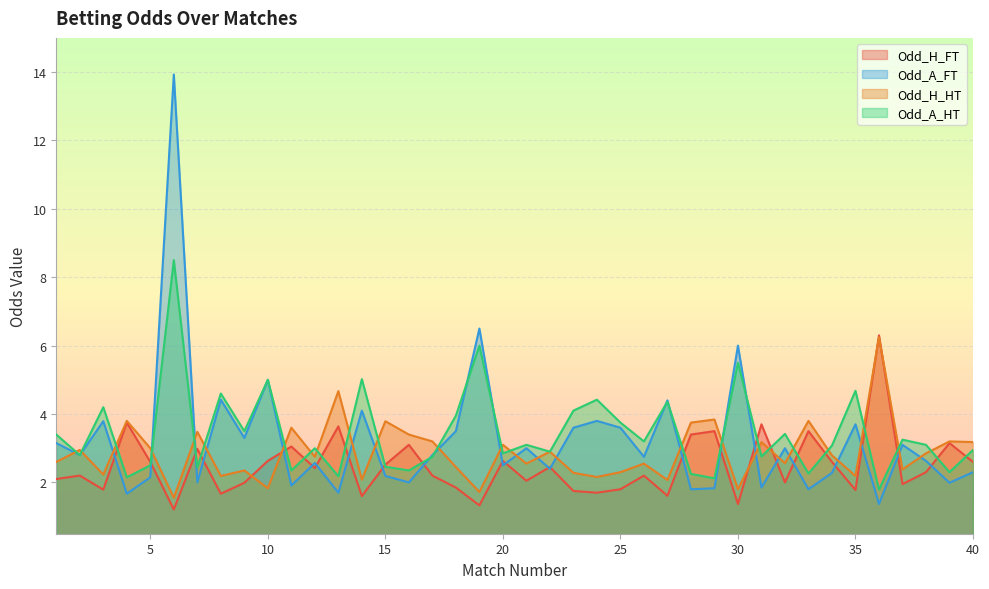

Which series has the widest spread of values?

Odd_A_FT